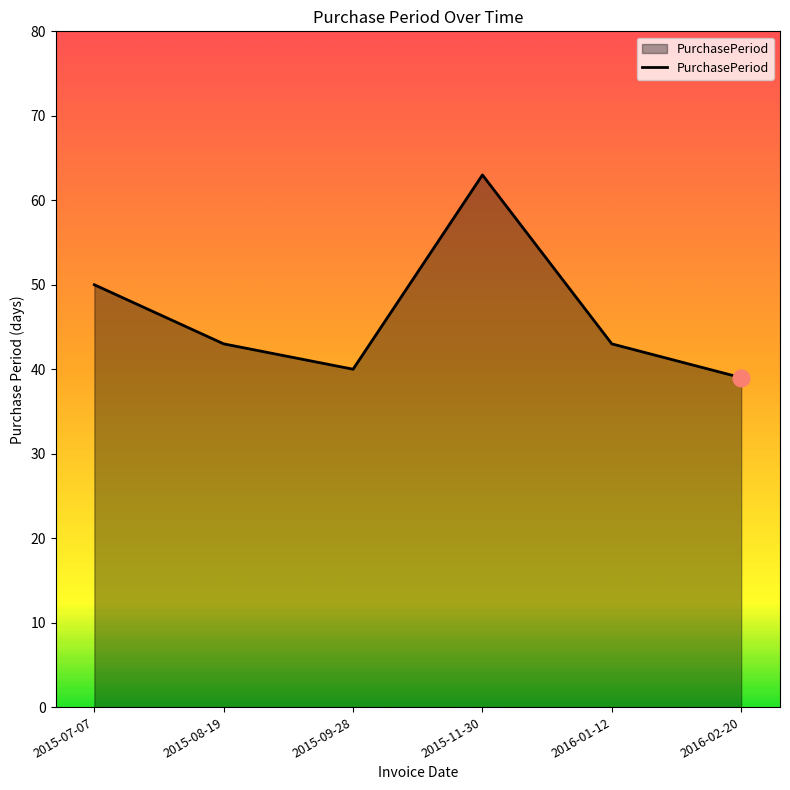

What is the sum of all values?

278